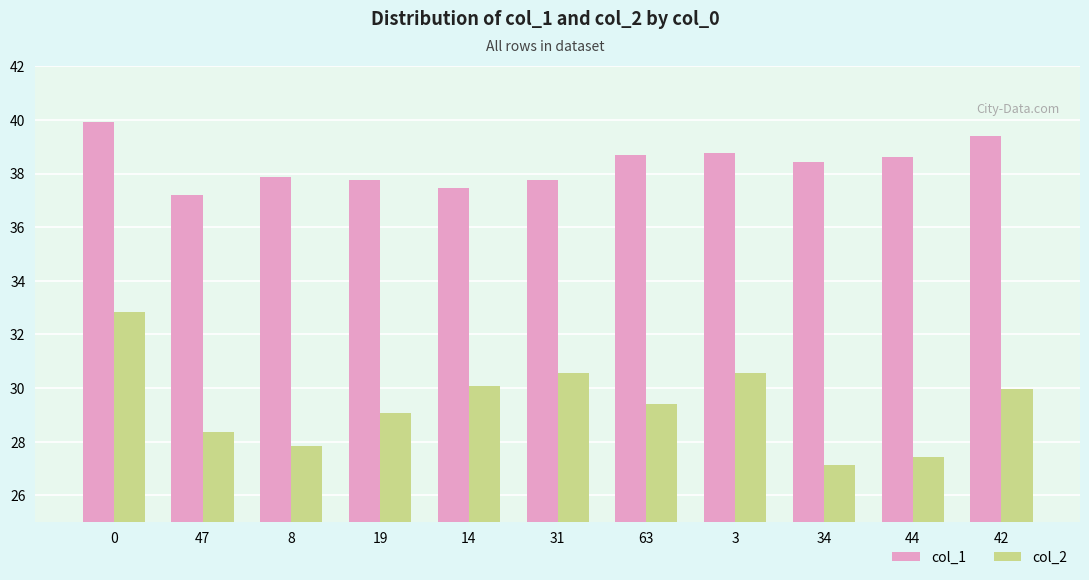

Which series has the largest total across all categories?

col_1